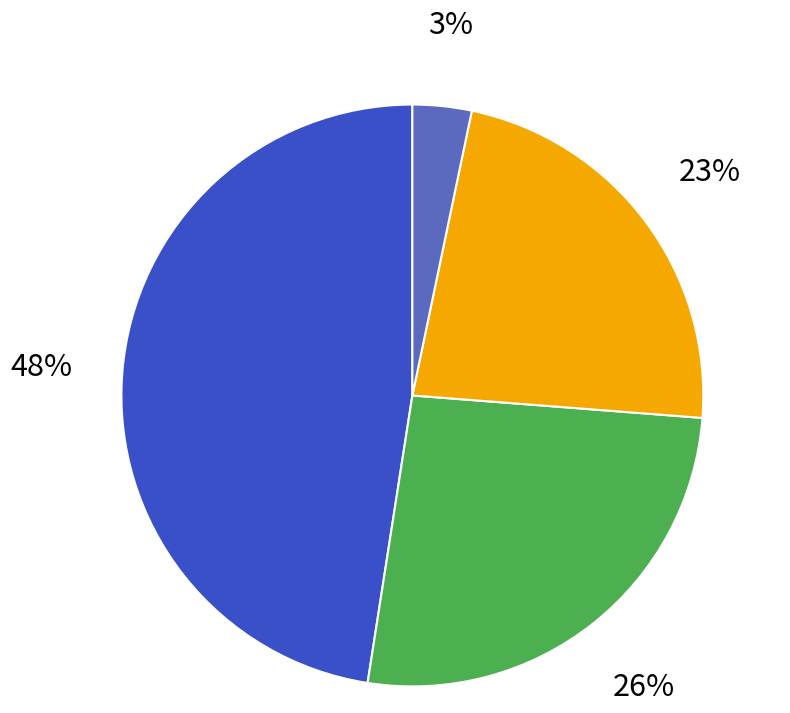

Count the number of slices in the pie.

4